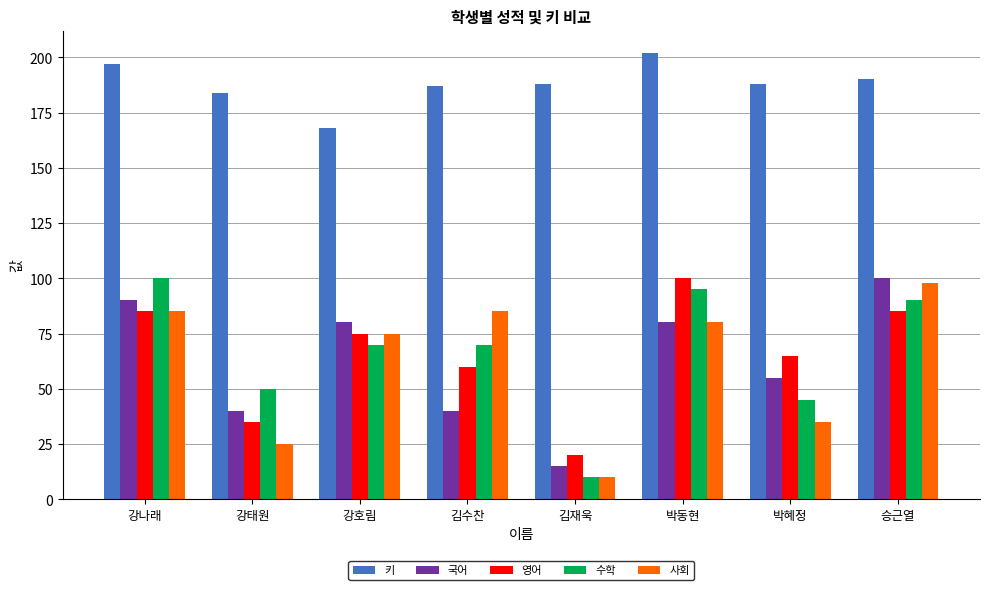

Between 김재욱 and 박동현, which series saw the biggest shift?

수학